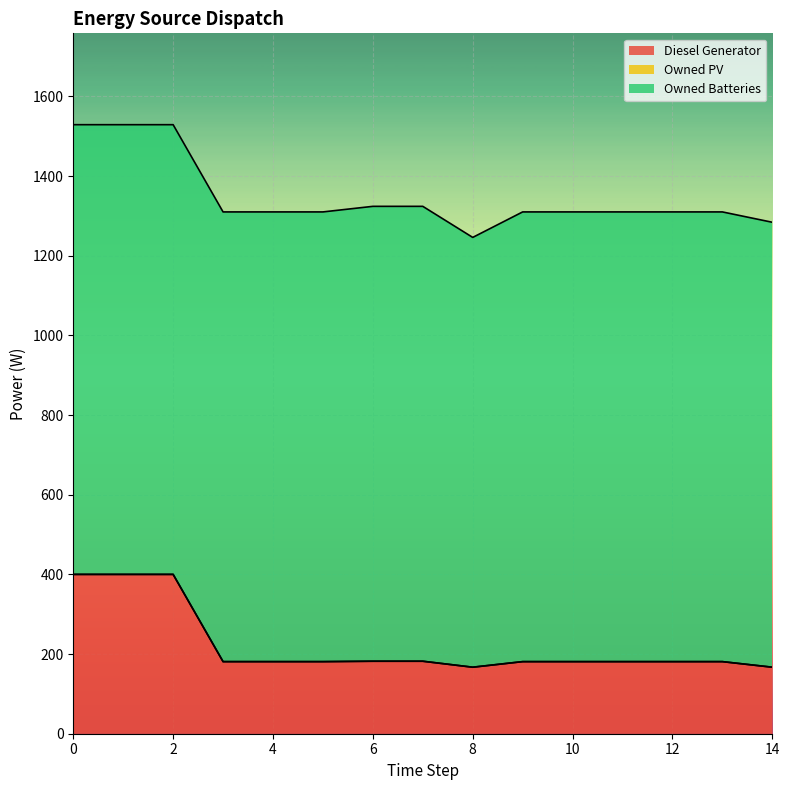

What is the difference between the highest and lowest values at 14?

1117.0